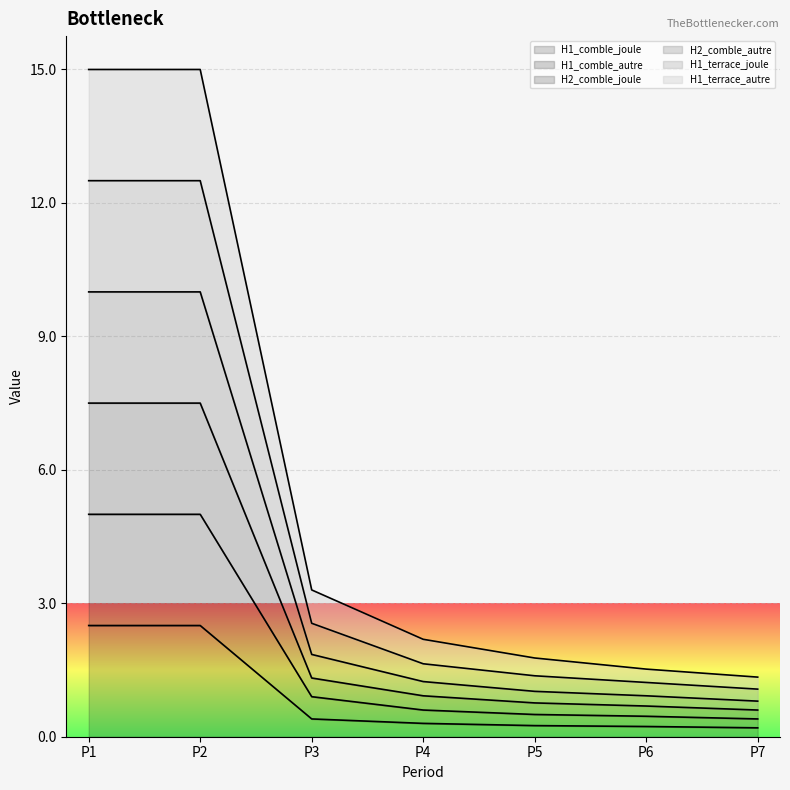

What are all the series names shown in the legend?

H1_comble_joule, H1_comble_autre, H2_comble_joule, H2_comble_autre, H1_terrace_joule, H1_terrace_autre